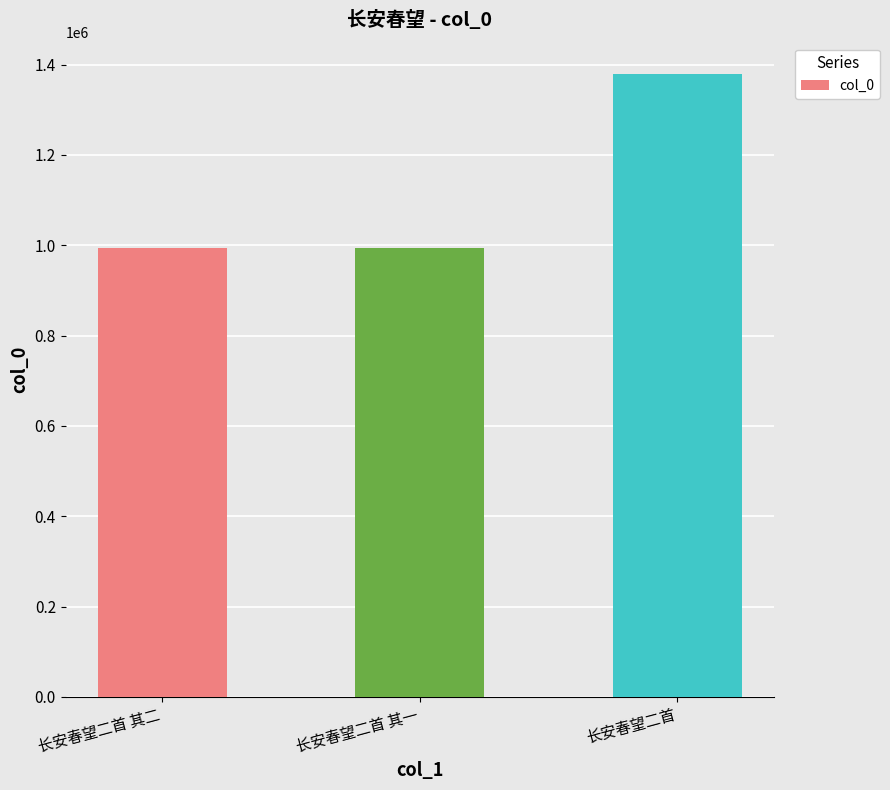

The value at 长安春望二首 其一 is 994152. True or false?

True